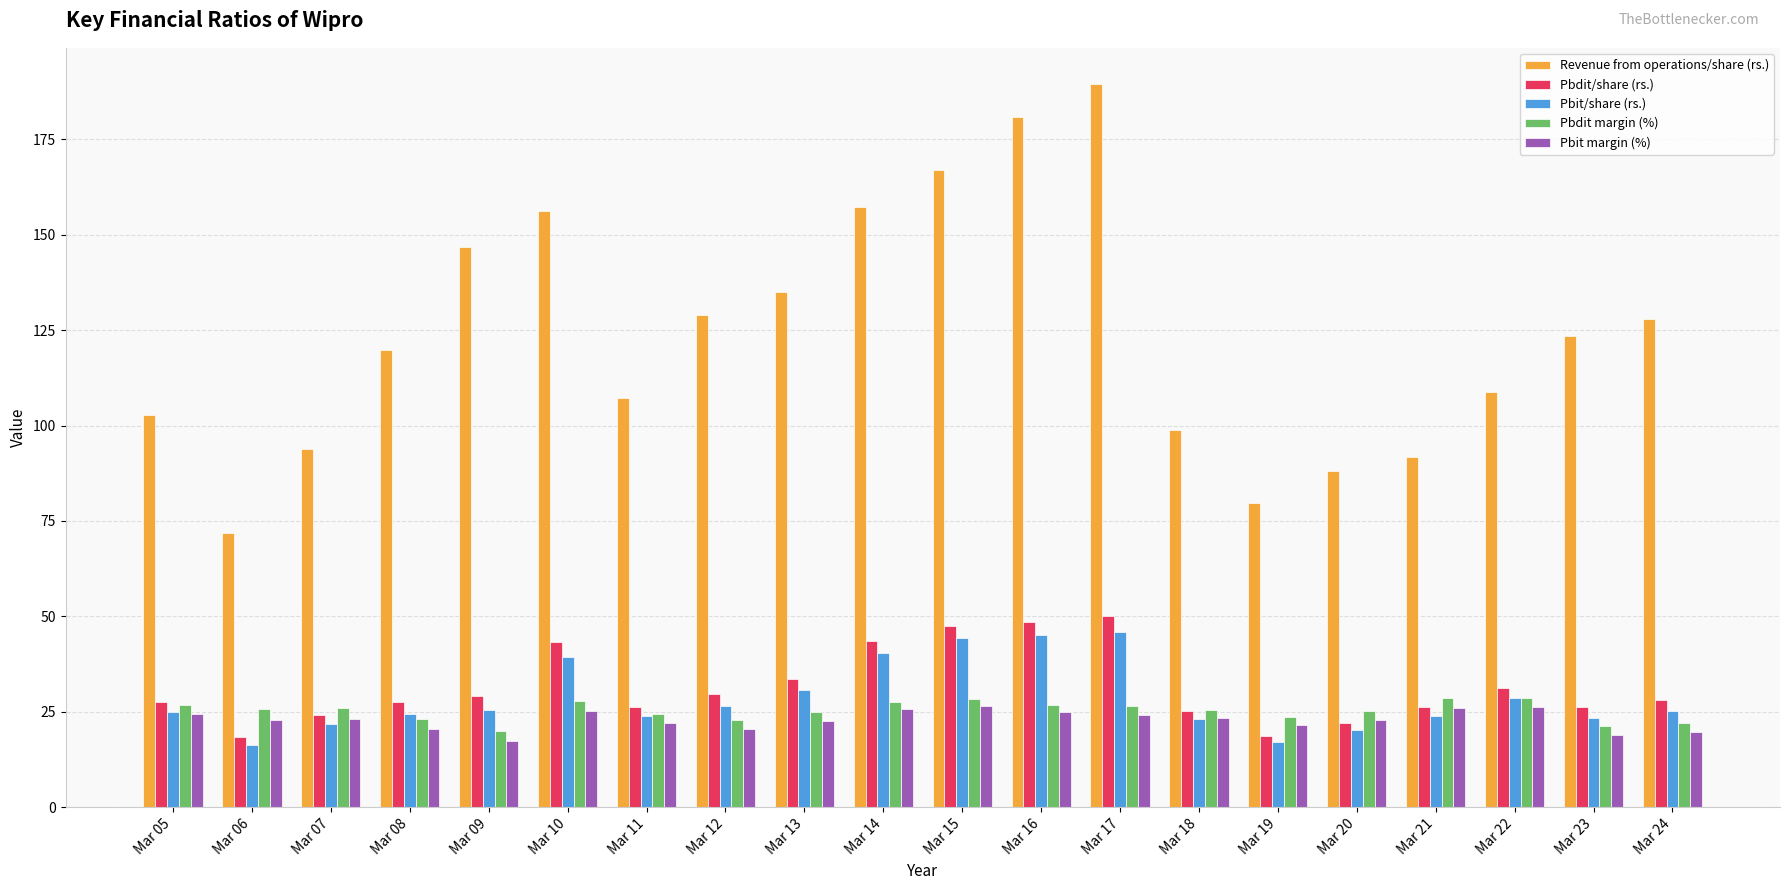

How many data points does each series have?

20